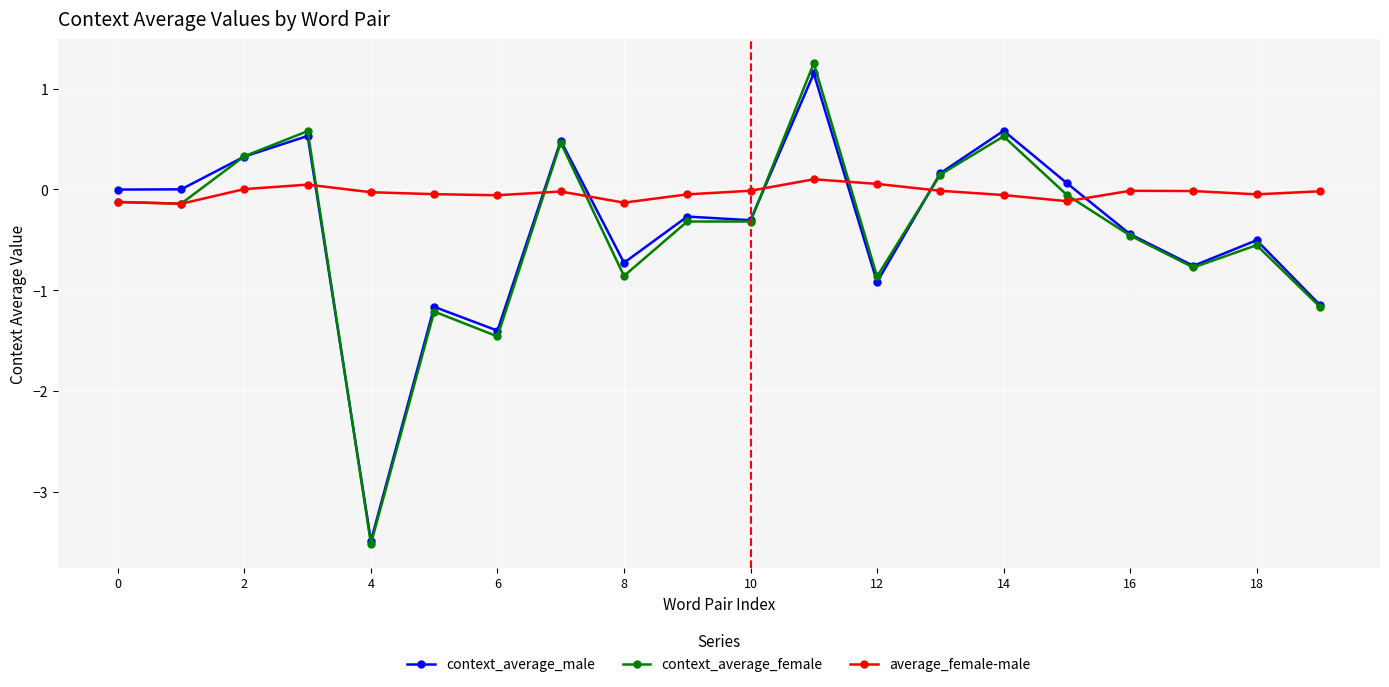

What is the smallest value displayed?

-3.5